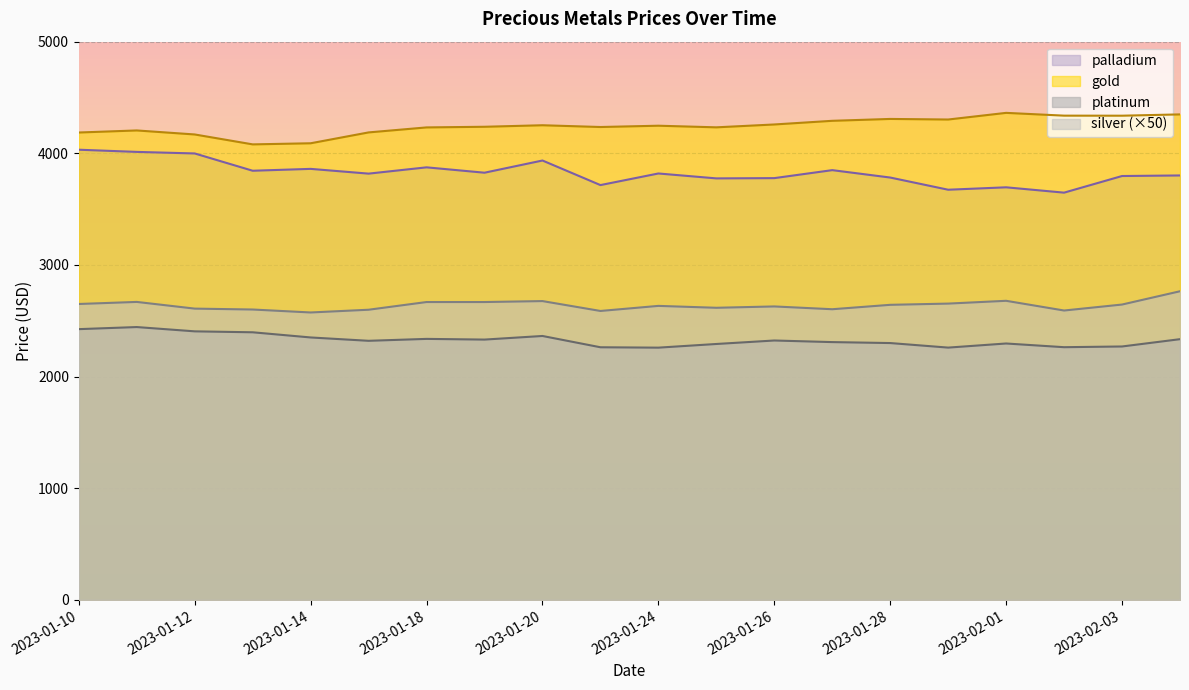

Between 2023-01-17 and 2023-01-26, which series saw the biggest shift?

gold